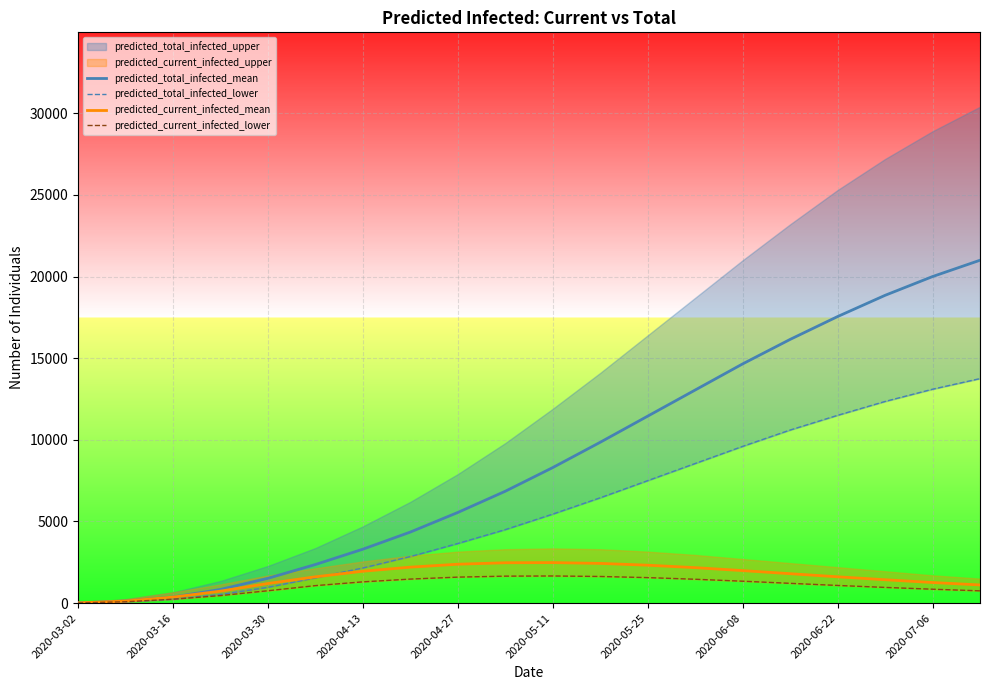

How many lines are shown in the chart?

4